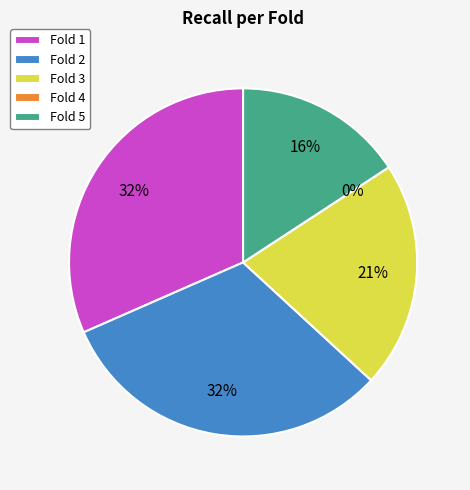

True or false: Fold 4 accounts for 1% of the total.

False